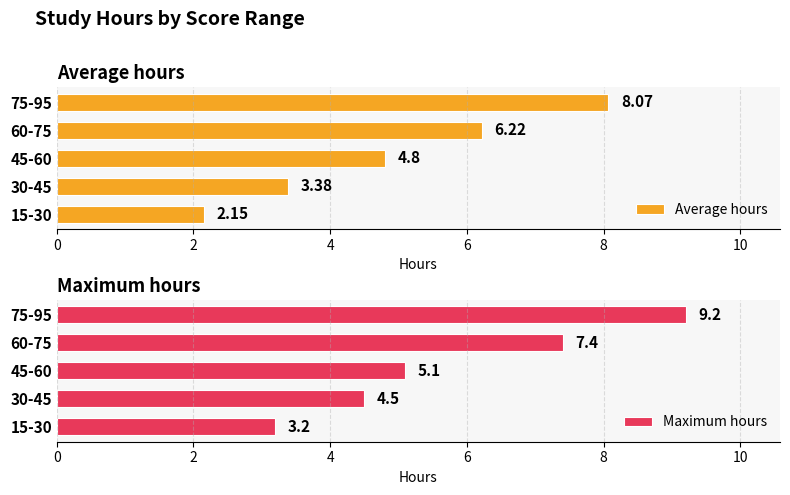

The value of Maximum hours at 75-95 is 9.2. True or false?

True